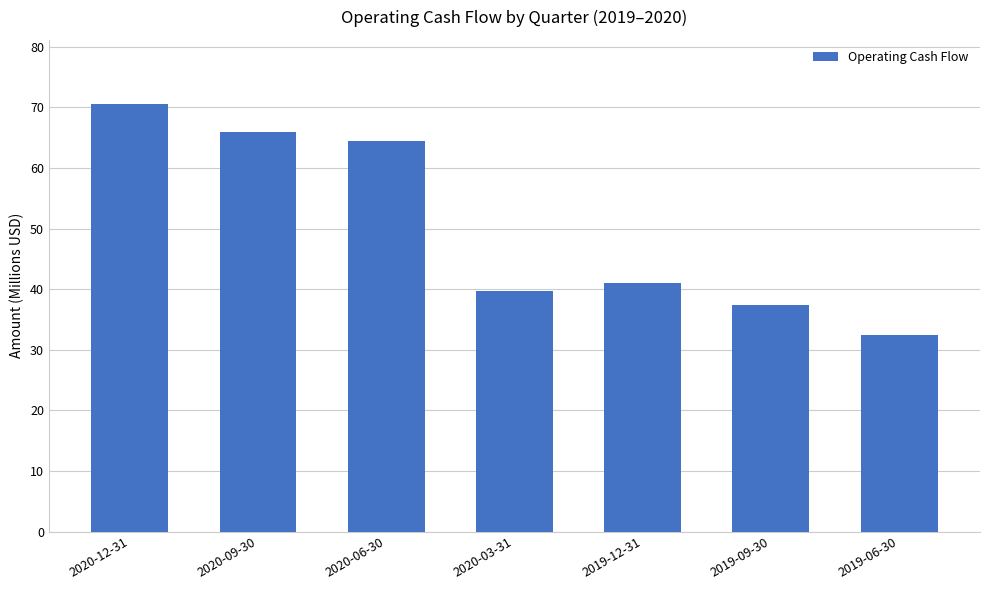

Reading right to left, list all the values displayed in this chart.

32.4	37.4	41.1	39.8	64.4	66.0	70.6